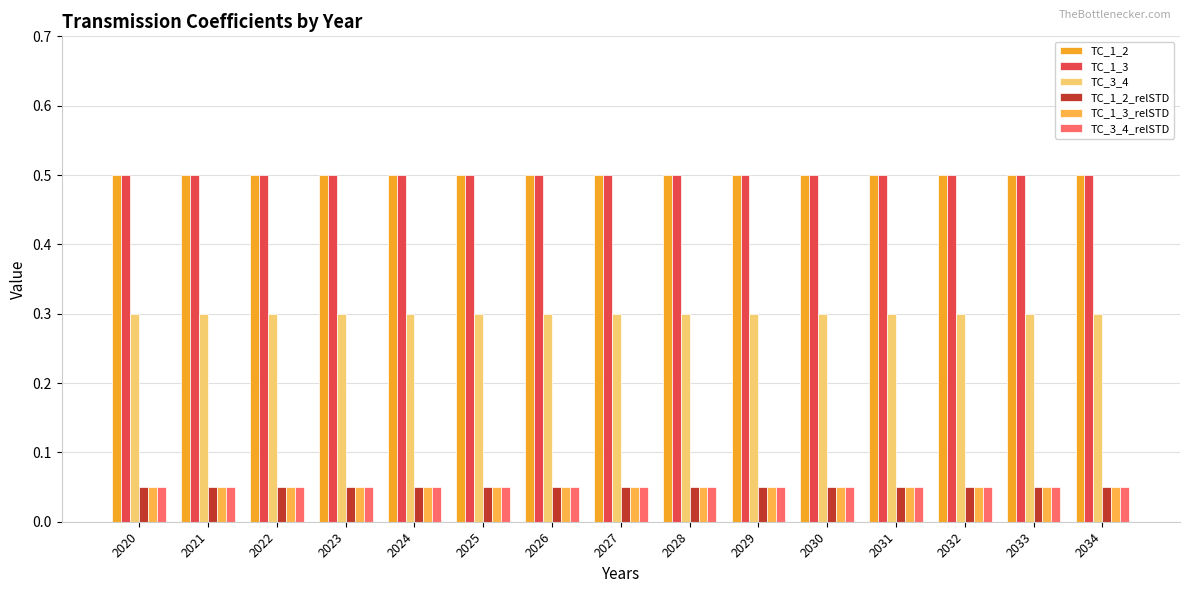

Reading left to right, transcribe all the data shown in this chart.

TC_1_2: 2020=0.5	2021=0.5	2022=0.5	2023=0.5	2024=0.5	2025=0.5	2026=0.5	2027=0.5	2028=0.5	2029=0.5	2030=0.5	2031=0.5	2032=0.5	2033=0.5	2034=0.5
TC_1_3: 2020=0.5	2021=0.5	2022=0.5	2023=0.5	2024=0.5	2025=0.5	2026=0.5	2027=0.5	2028=0.5	2029=0.5	2030=0.5	2031=0.5	2032=0.5	2033=0.5	2034=0.5
TC_3_4: 2020=0.3	2021=0.3	2022=0.3	2023=0.3	2024=0.3	2025=0.3	2026=0.3	2027=0.3	2028=0.3	2029=0.3	2030=0.3	2031=0.3	2032=0.3	2033=0.3	2034=0.3
TC_1_2_relSTD: 2020=0.1	2021=0.1	2022=0.1	2023=0.1	2024=0.1	2025=0.1	2026=0.1	2027=0.1	2028=0.1	2029=0.1	2030=0.1	2031=0.1	2032=0.1	2033=0.1	2034=0.1
TC_1_3_relSTD: 2020=0.1	2021=0.1	2022=0.1	2023=0.1	2024=0.1	2025=0.1	2026=0.1	2027=0.1	2028=0.1	2029=0.1	2030=0.1	2031=0.1	2032=0.1	2033=0.1	2034=0.1
TC_3_4_relSTD: 2020=0.1	2021=0.1	2022=0.1	2023=0.1	2024=0.1	2025=0.1	2026=0.1	2027=0.1	2028=0.1	2029=0.1	2030=0.1	2031=0.1	2032=0.1	2033=0.1	2034=0.1